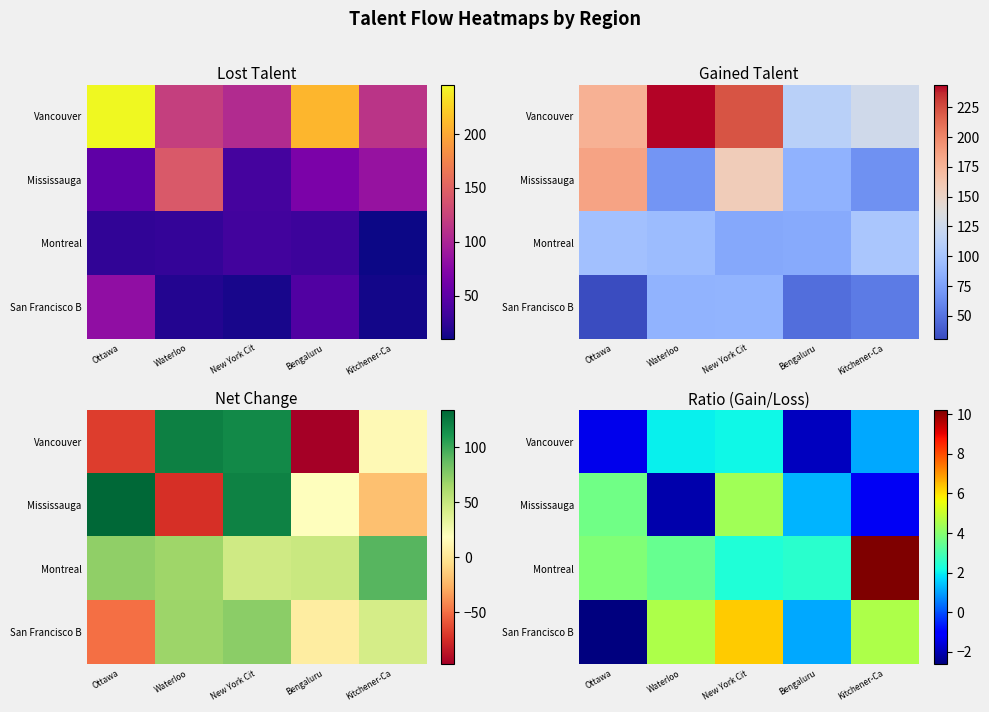

What is the highest value of the Vancouver series?

2.1